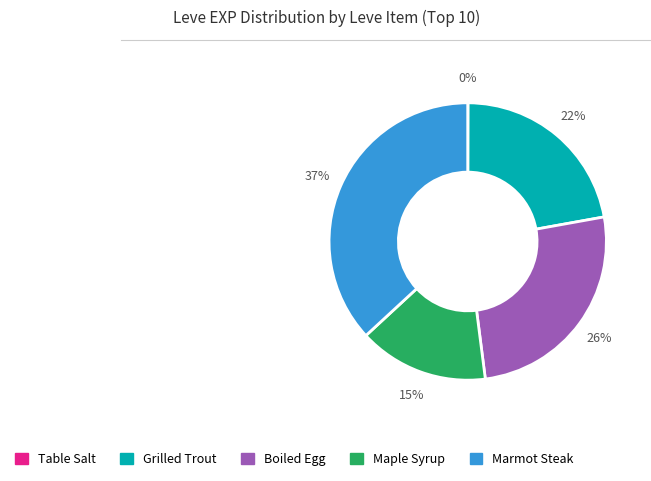

To the nearest percent, what is the average slice percentage?

20%